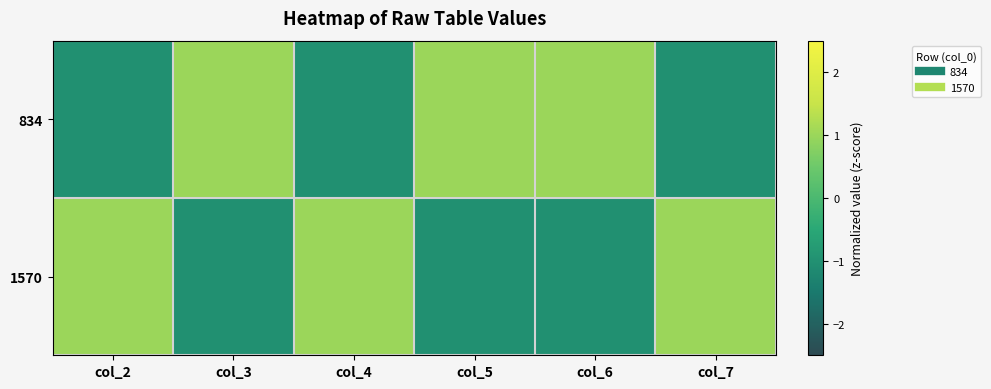

Reading left to right, extract all data points from this chart.

834: col_2=-1.0	col_3=1.0	col_4=-1.0	col_5=1.0	col_6=1.0	col_7=-1.0
1570: col_2=1.0	col_3=-1.0	col_4=1.0	col_5=-1.0	col_6=-1.0	col_7=1.0